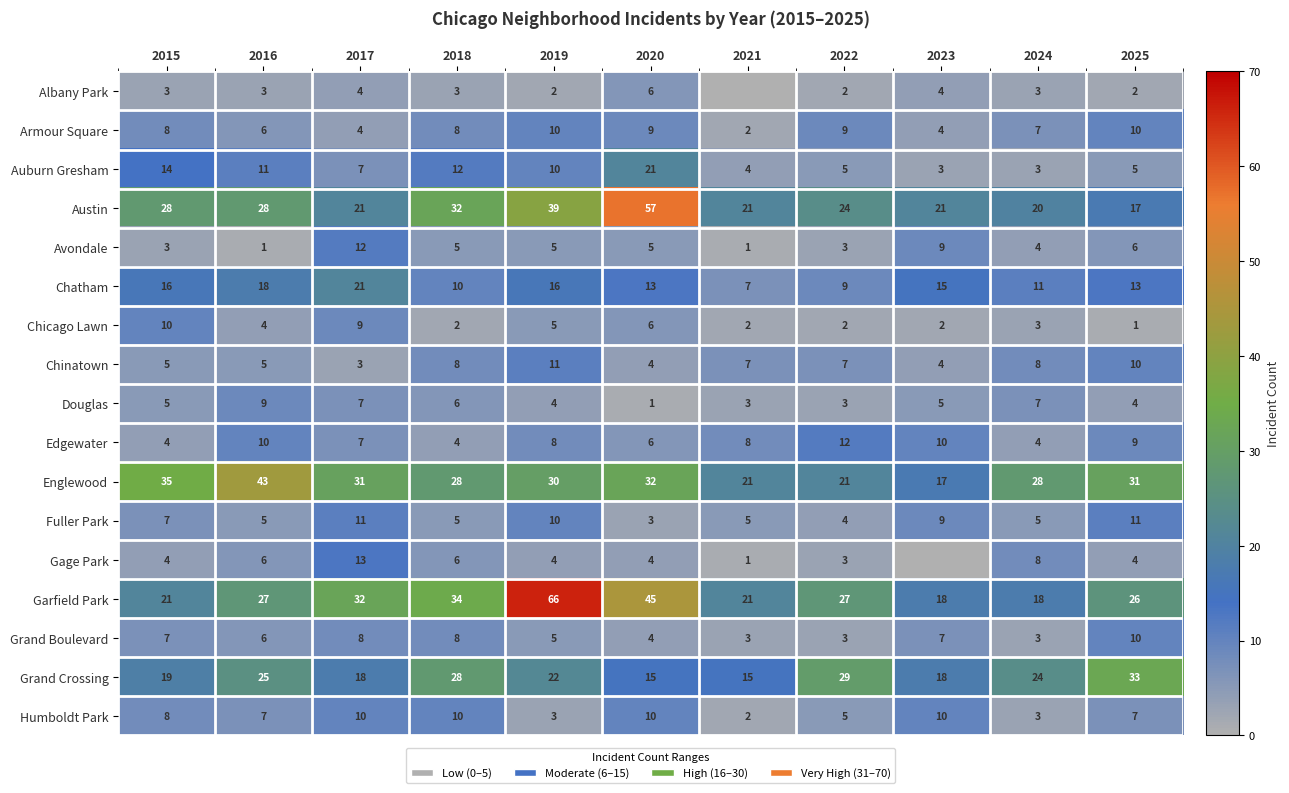

True or false: Grand Boulevard has a value of 7 at 2023.

True